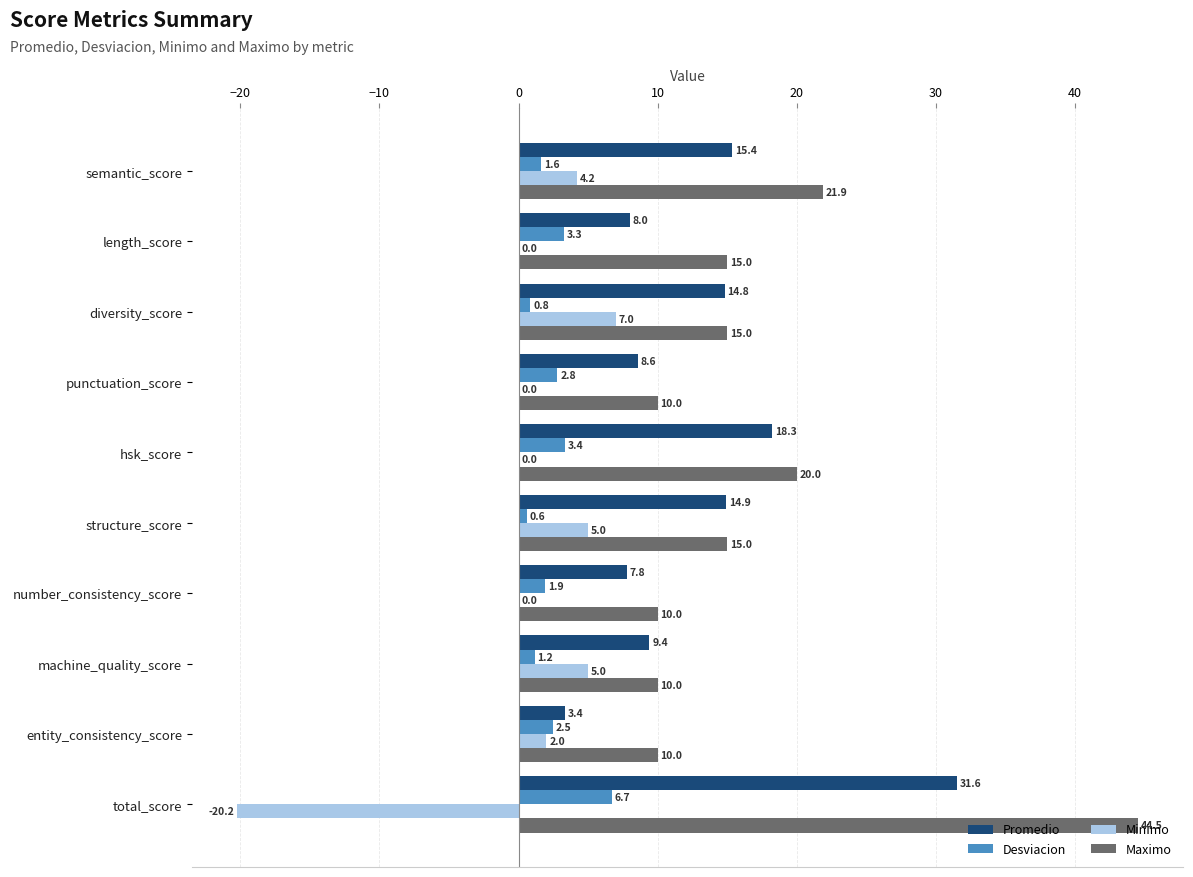

Where is Desviacion nearest to the value 3?

punctuation_score